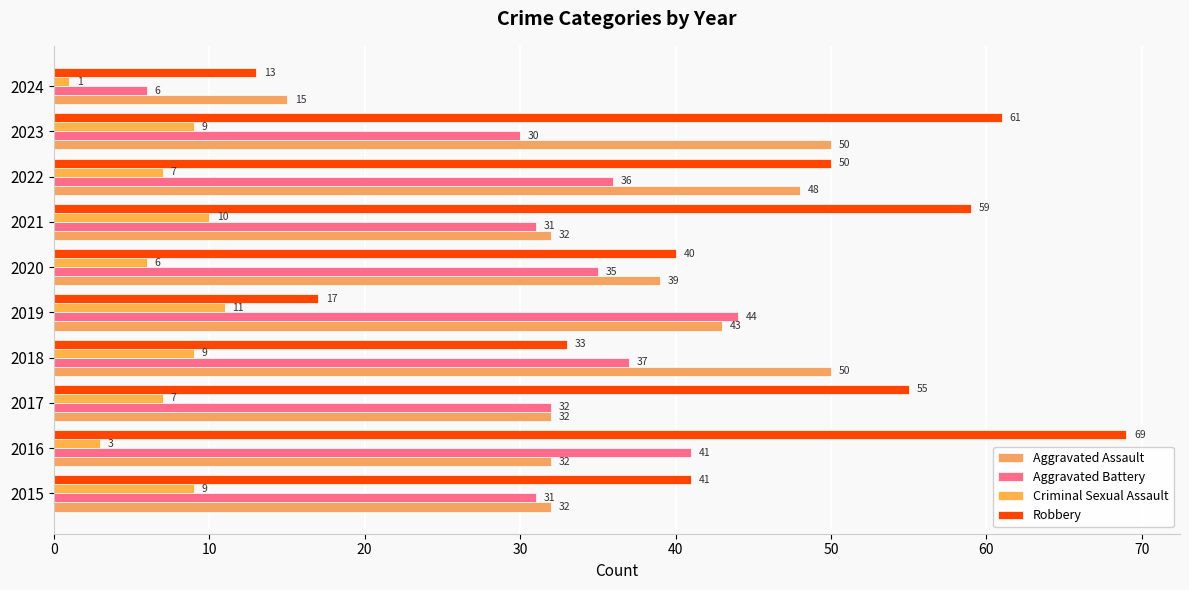

List the series in order of their peak value, lowest first.

Criminal Sexual Assault, Aggravated Battery, Aggravated Assault, Robbery